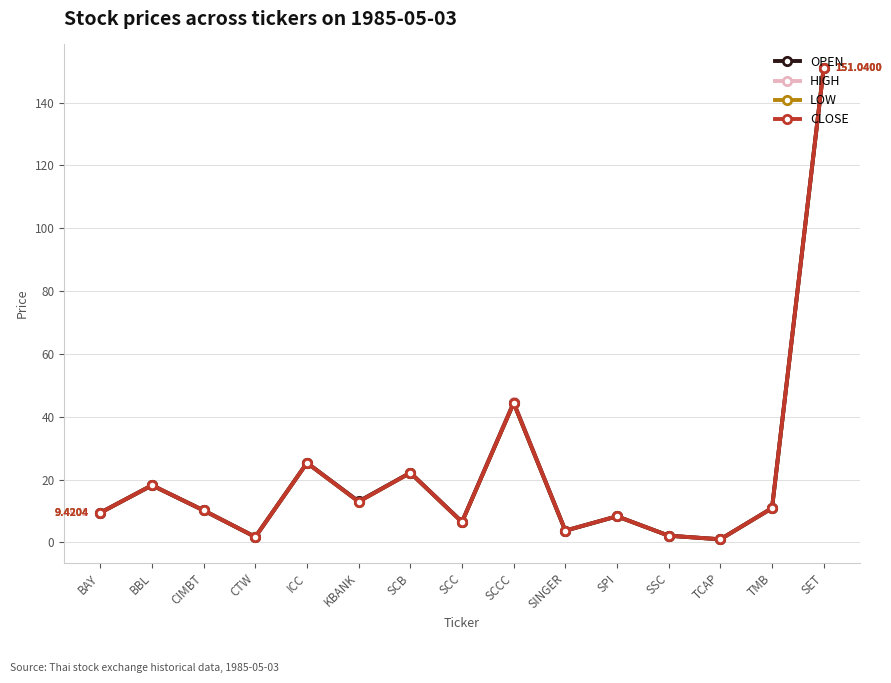

Which category has the highest value in the LOW series?

SET